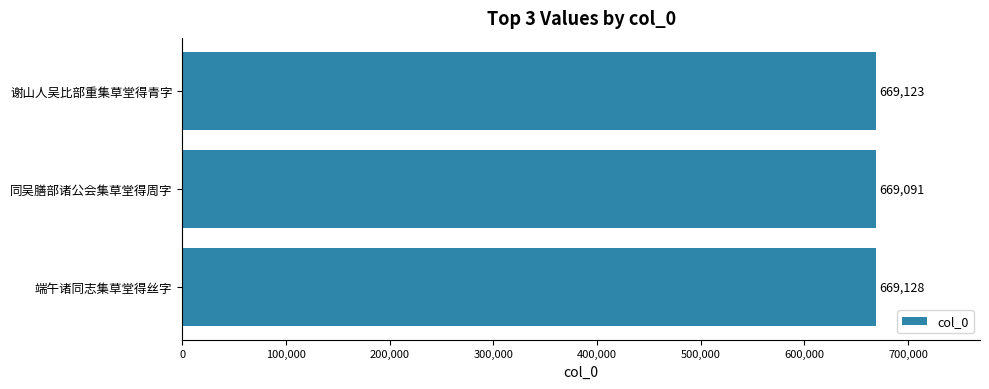

What is the greatest value displayed?

669128